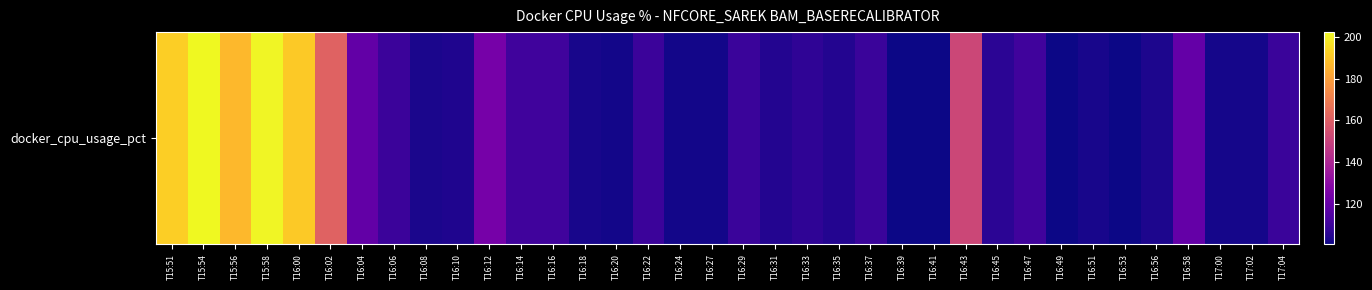

Rank the categories by value from lowest to highest.

T16:41, T16:39, T16:49, T16:53, T16:20, T16:24, T16:27, T17:00, T17:02, T16:18, T16:51, T16:08, T16:56, T16:10, T16:35, T16:31, T16:45, T16:33, T16:29, T16:37, T17:04, T16:22, T16:06, T16:14, T16:47, T16:16, T16:04, T16:58, T16:12, T16:43, T16:02, T15:56, T16:00, T15:51, T15:58, T15:54